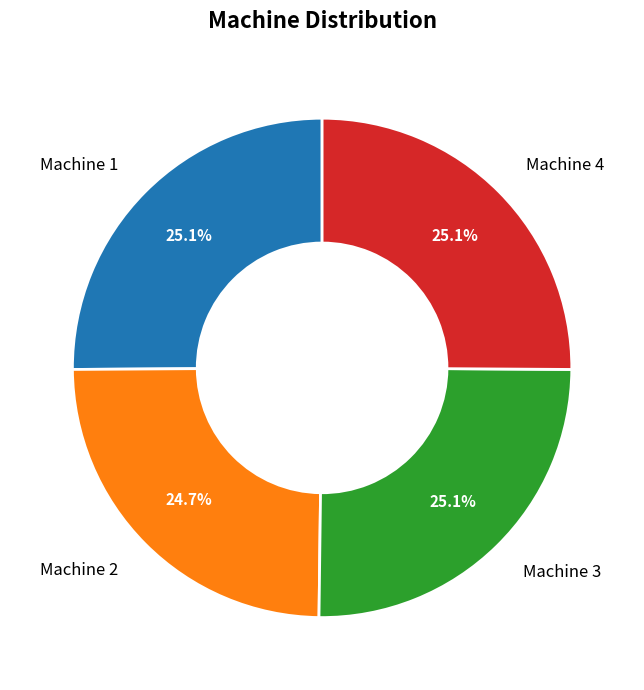

Combined, what portion of the pie is Machine 1 and Machine 2?

49.8%